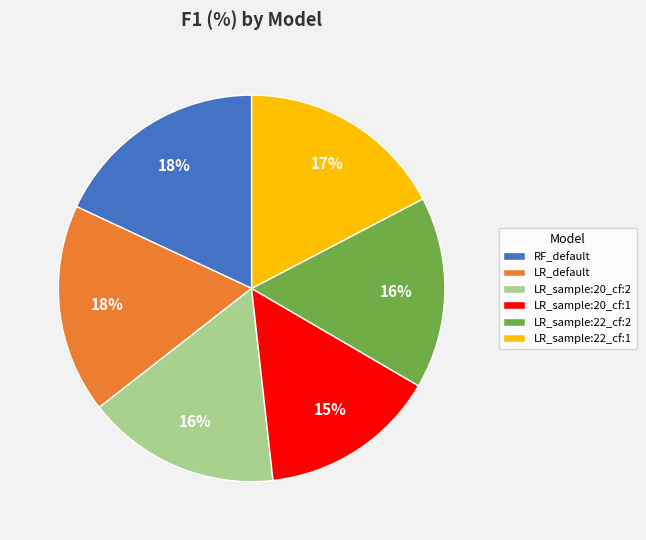

Is there any slice that represents more than half of the pie?

No